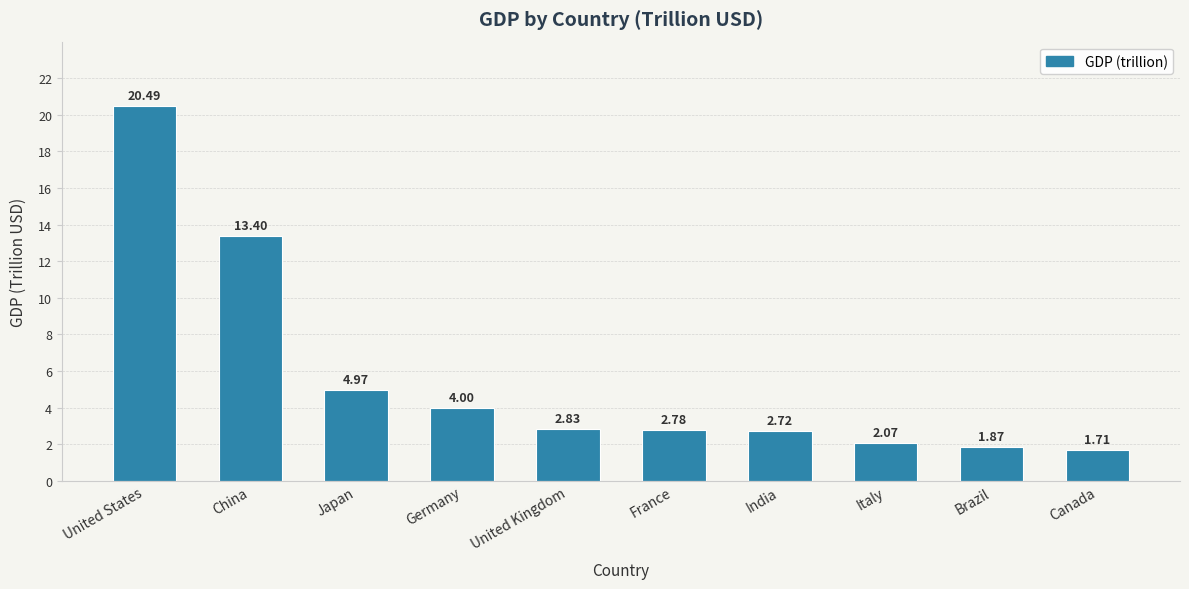

What is the label of the 8th bar from the left?

Italy